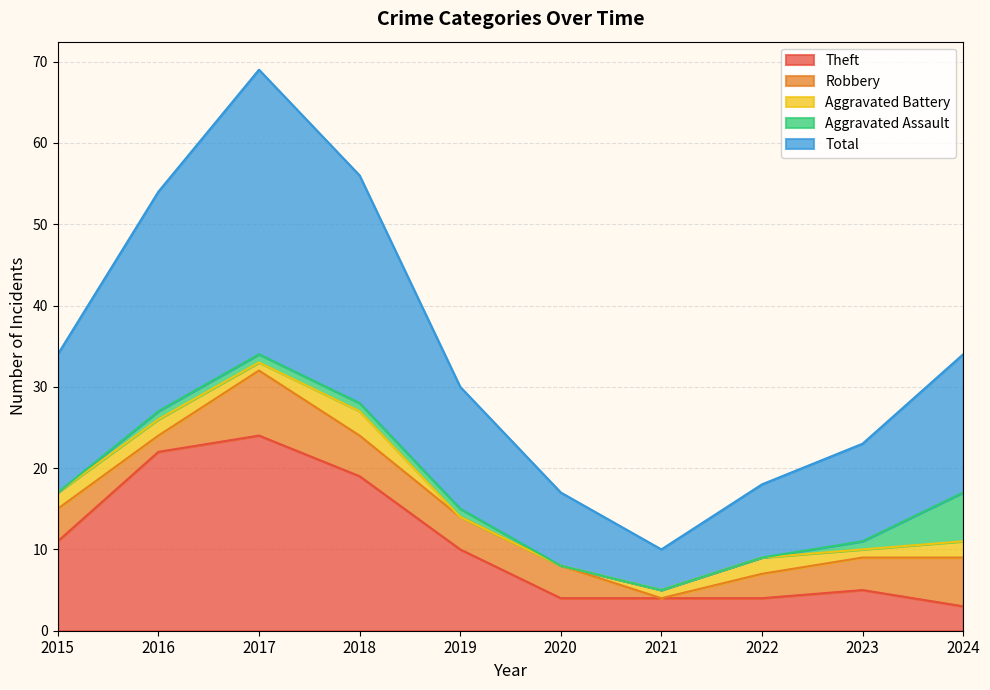

How many distinct data groups are displayed?

5